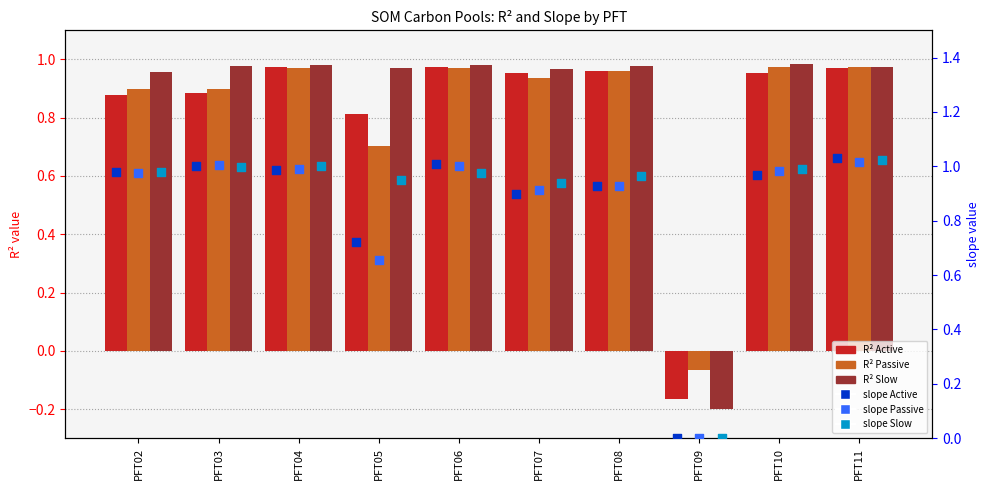

What is the total value across all series at PFT07?

5.6